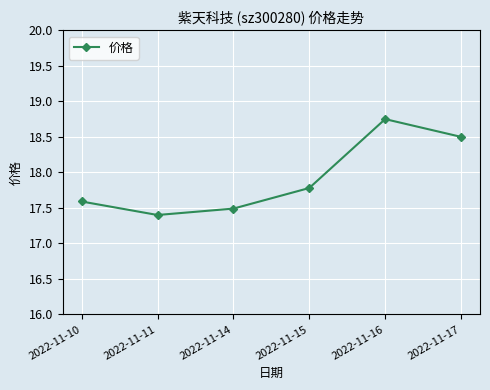

What is the change in value from 2022-11-11 to 2022-11-17?

+1.1